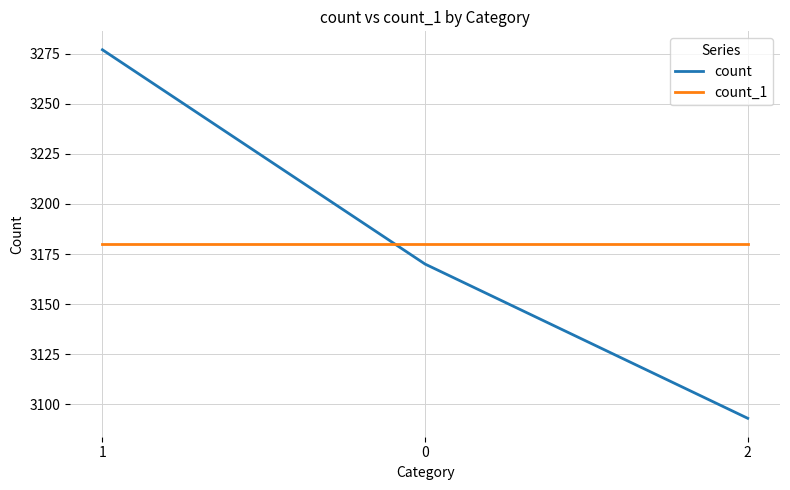

Which series has the widest spread of values?

count